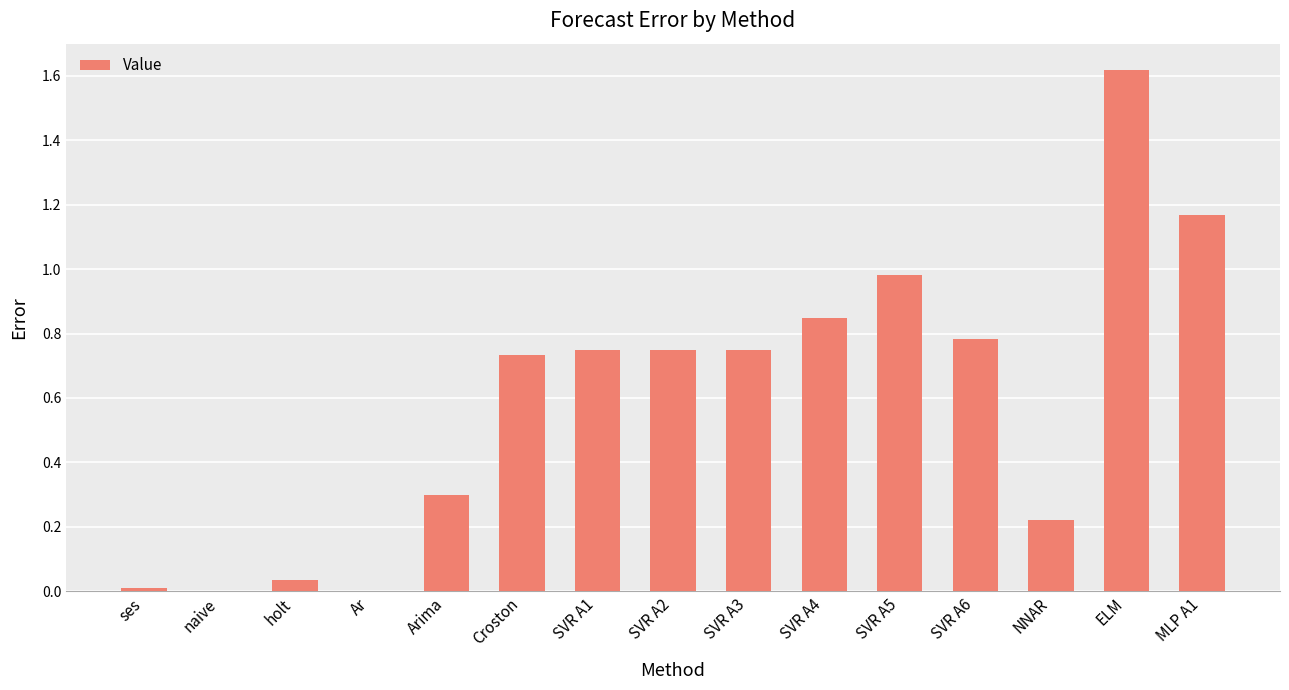

At which category does the chart reach its peak across all series?

ELM